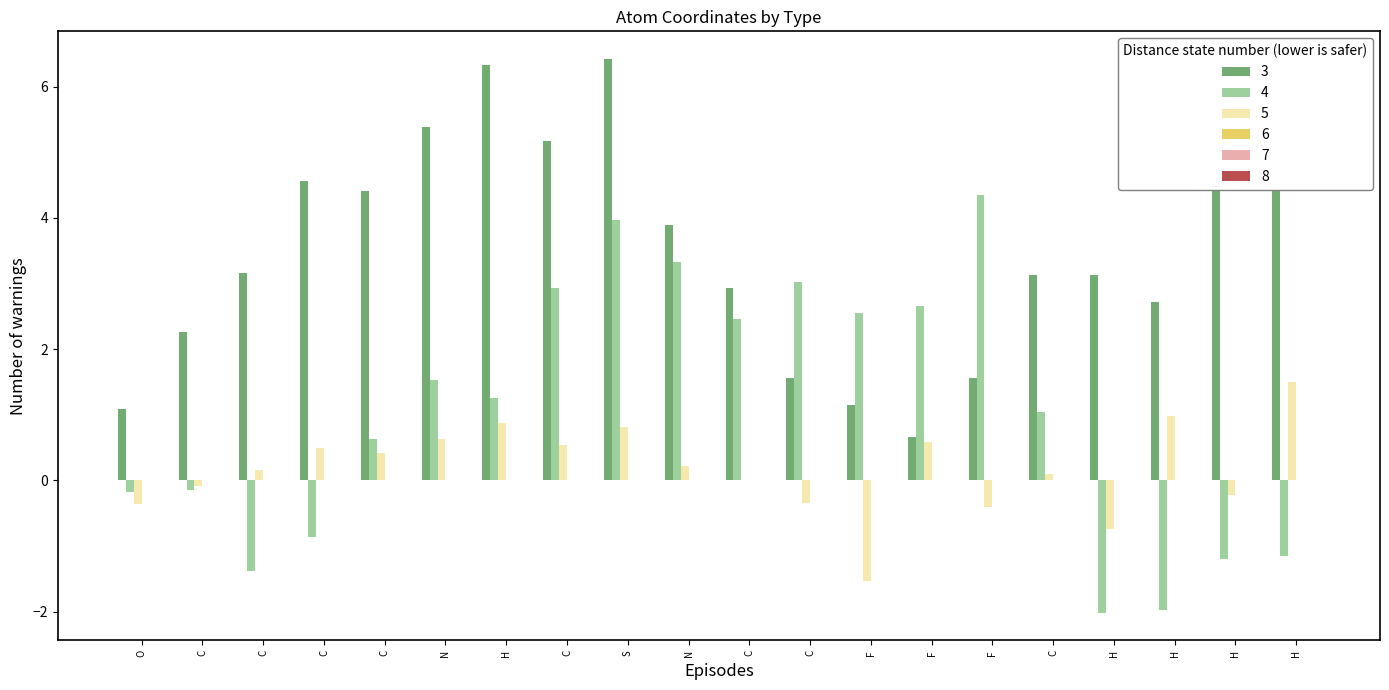

Reading right to left, transcribe all the data shown in this chart.

col_0: 4.9	5.3	2.7	3.1	3.1	1.6	0.7	1.2	1.6	2.9	3.9	6.4	5.2	6.3	5.4	4.4	4.6	3.2	2.3	1.1
col_1: -1.2	-1.2	-2.0	-2.0	1.0	4.4	2.7	2.6	3.0	2.5	3.3	4.0	2.9	1.3	1.5	0.6	-0.9	-1.4	-0.1	-0.2
col_2: 1.5	-0.2	1.0	-0.7	0.1	-0.4	0.6	-1.5	-0.3	0.0	0.2	0.8	0.5	0.9	0.6	0.4	0.5	0.2	-0.1	-0.4